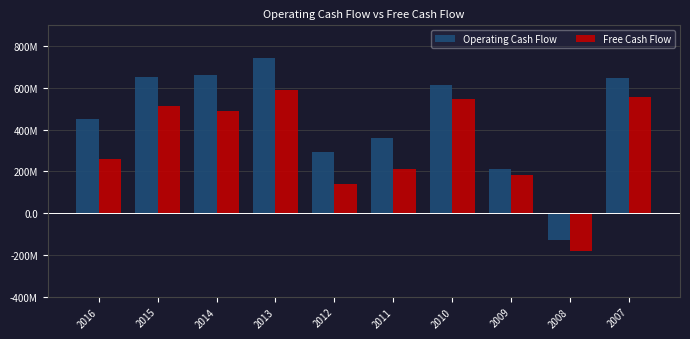

What is the lowest value of the Free Cash Flow series?

-181844000